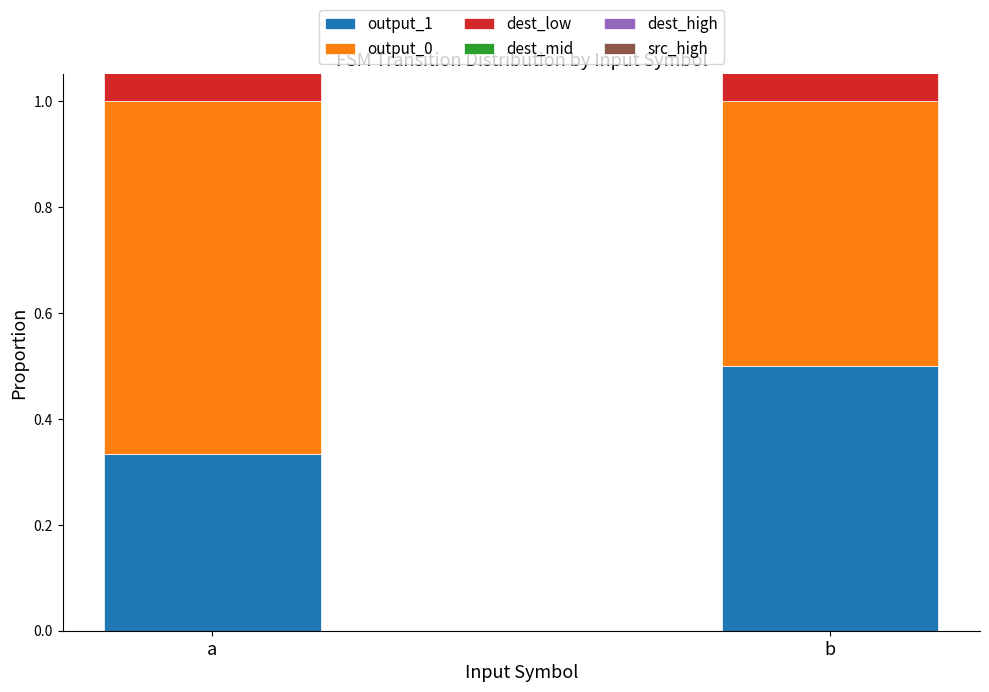

True or false: dest_mid has a value of 0.6 at a.

True